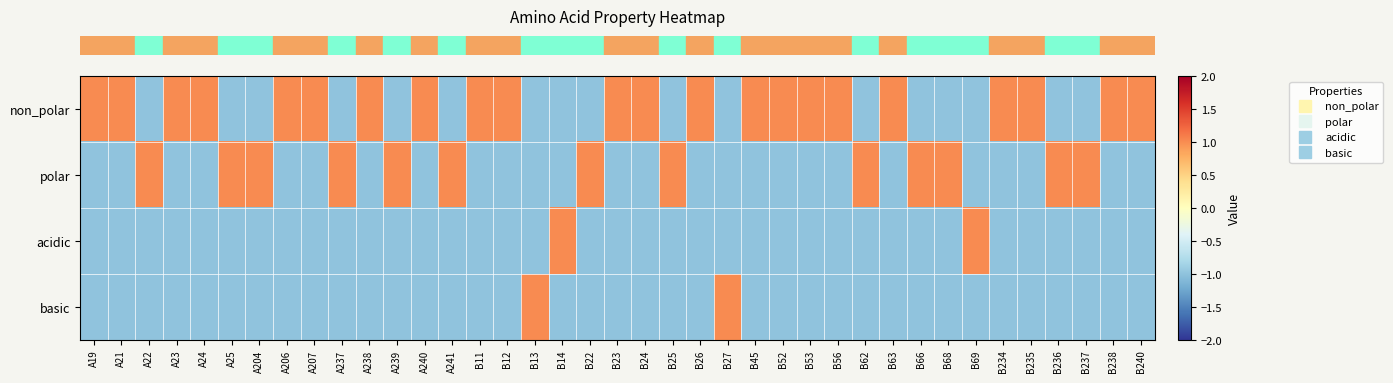

How many data points does each series have?

39